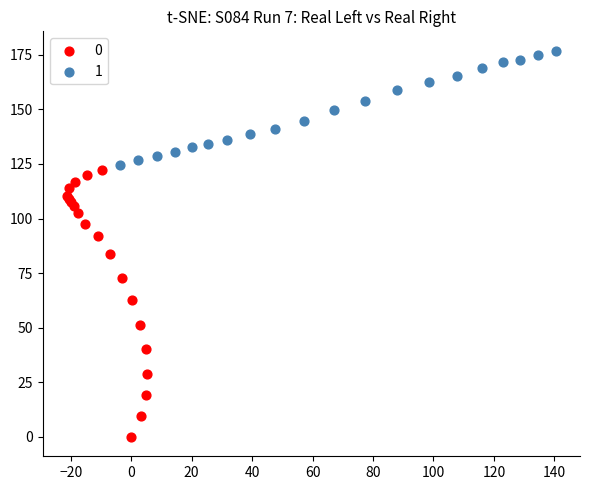

What are all the series names shown in the legend?

0, 1